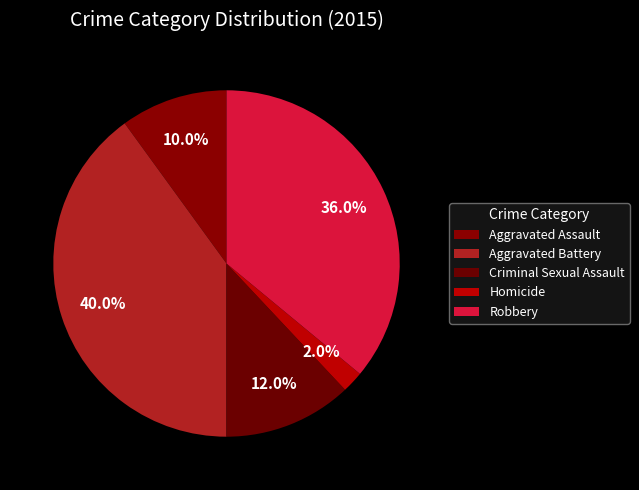

Count the number of slices in the pie.

5